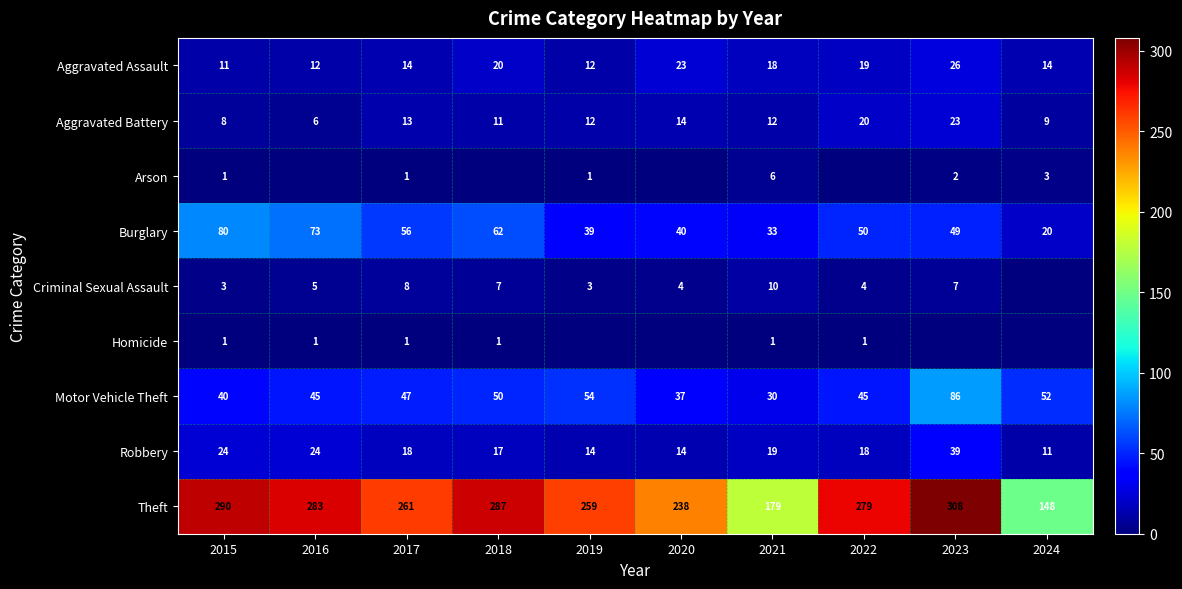

What is the sum of all Motor Vehicle Theft values?

486